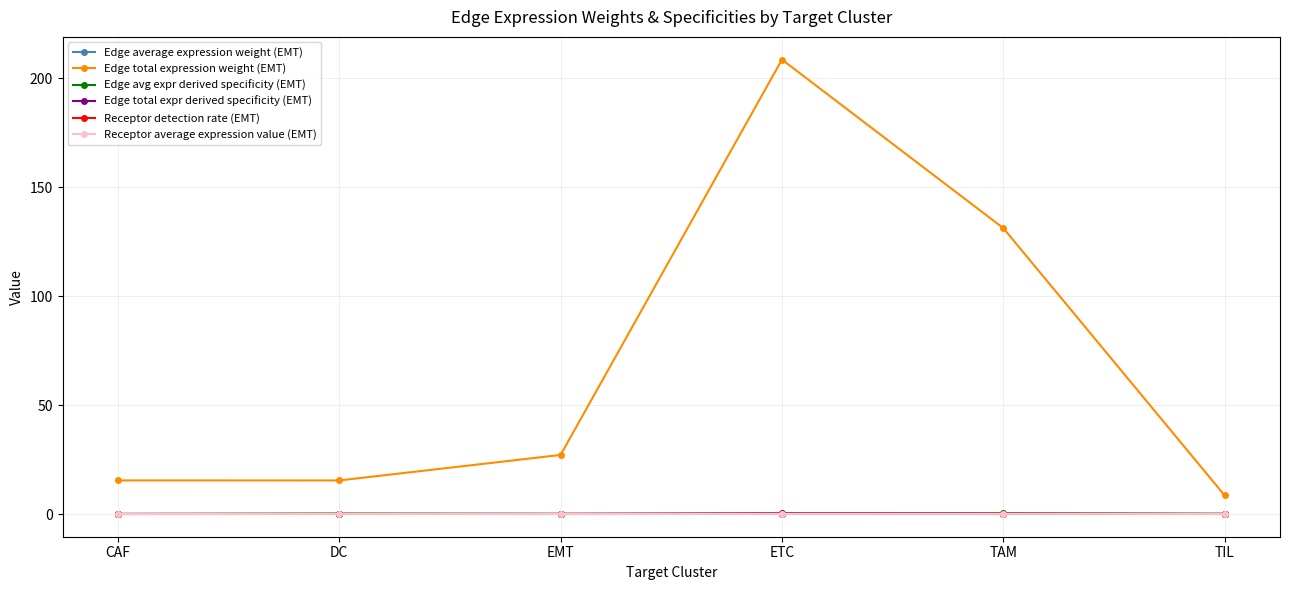

What position from the left is TAM?

5